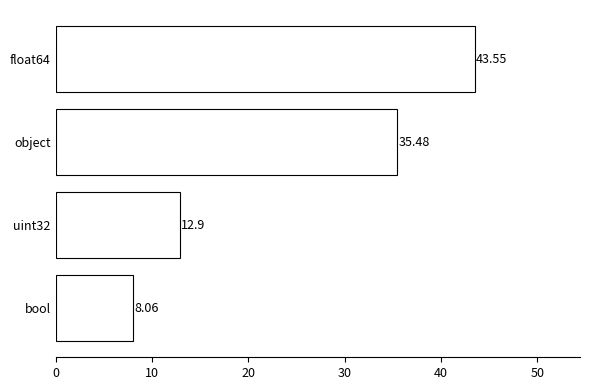

At which category does the chart reach its peak across all series?

float64